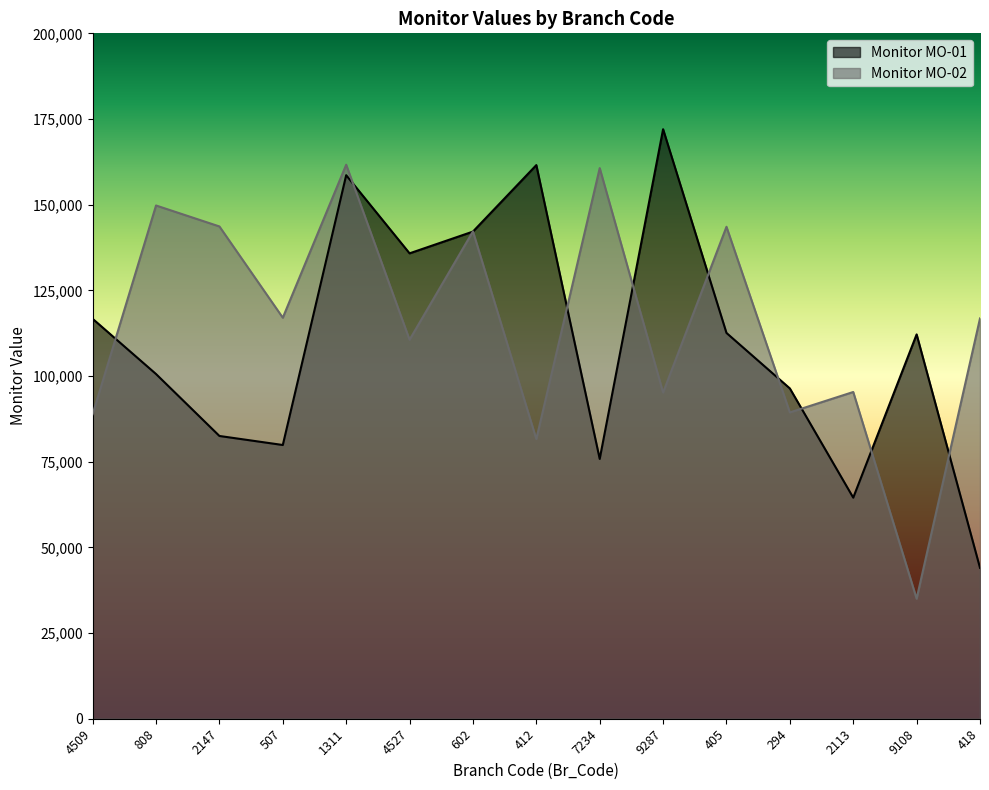

At which label does Monitor MO-02 reach its peak?

1311